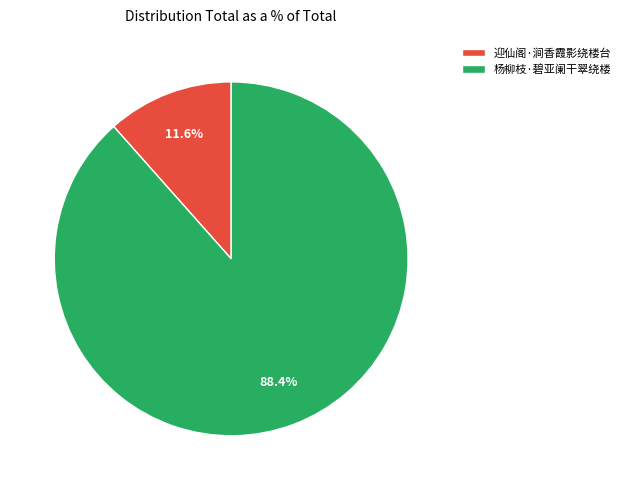

To the nearest percent, what is the combined percentage of 杨柳枝·碧亚阑干翠绕楼 and 迎仙阁·涧香霞影绕楼台?

100%